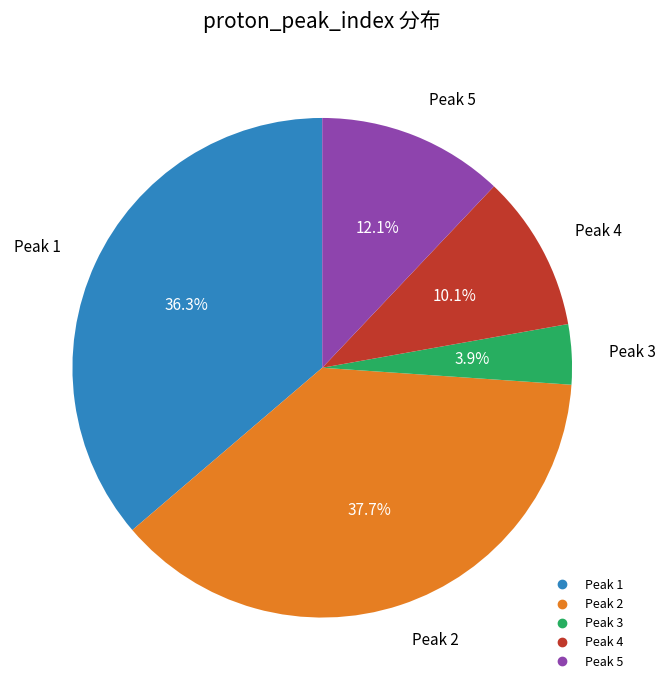

To the nearest percent, what is the difference between the Peak 5 and Peak 3 slice percentages?

8%